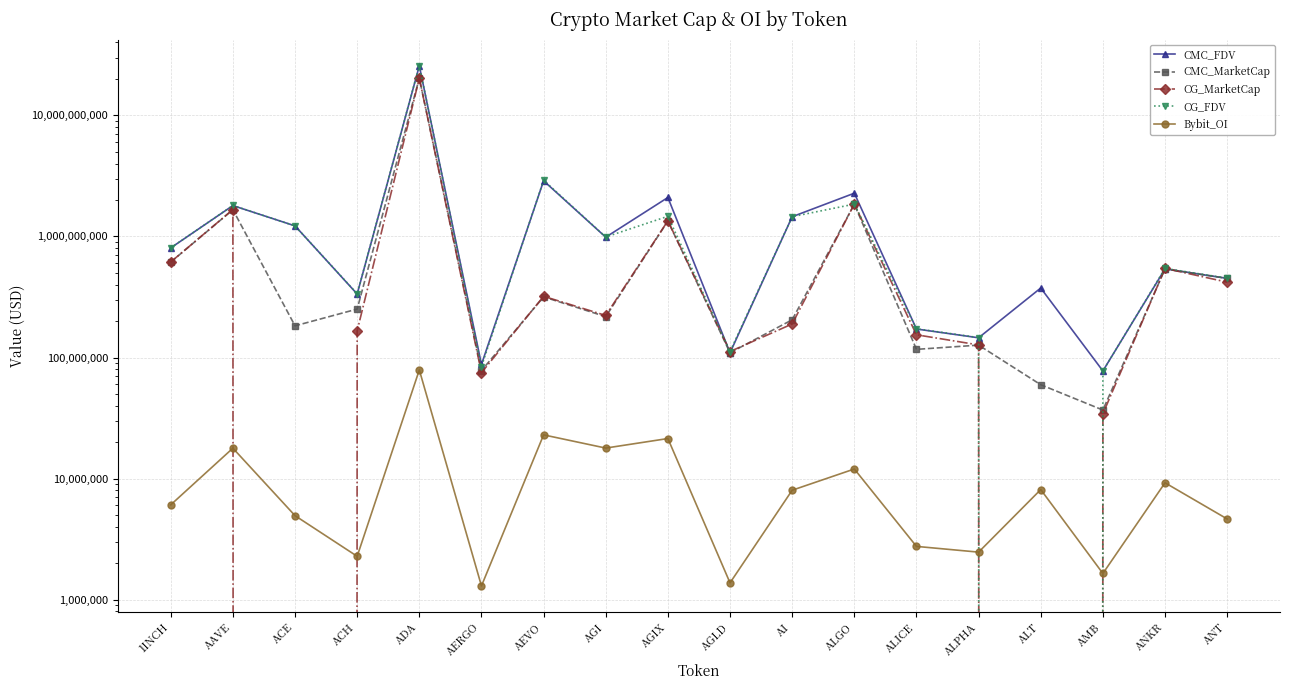

Reading right to left, list all the values displayed in this chart.

CMC_FDV: ANT=450390844.7	ANKR=539433928.5	AMB=77499132.7	ALT=374936319.6	ALPHA=145524107.0	ALICE=171985751.4	ALGO=2275811262.2	AI=1454389861.2	AGLD=109488007.0	AGIX=2096993131.1	AGI=985732649.4	AEVO=2880734312.8	AERGO=87653445.4	ADA=25627804530.4	ACH=334551912.9	ACE=1222392129.2	AAVE=1798337490.3	1INCH=803951515.1
CMC_MarketCap: ANT=450390844.7	ANKR=539433928.5	AMB=36827820.4	ALT=59614872.2	ALPHA=126605973.1	ALICE=116801256.1	ALGO=1845633597.0	AI=204978071.1	AGLD=109488007.0	AGIX=1341510477.5	AGI=217575703.6	AEVO=316880774.4	AERGO=78011566.4	ADA=20272751301.0	ACH=251285210.0	ACE=182689580.5	AAVE=1663340059.5	1INCH=614097289.8
CG_MarketCap: ANT=419039042.0	ANKR=544600101.0	AMB=34264280.0	ALT=0.0	ALPHA=127049185.0	ALICE=154110464.0	ALGO=1848767062.0	AI=189300496.0	AGLD=112071221.0	AGIX=1347268181.0	AGI=222522305.0	AEVO=320301466.0	AERGO=74961441.0	ADA=20215341168.0	ACH=166190868.0	ACE=0.0	AAVE=1667406415.0	1INCH=614922314.0
CG_FDV: ANT=451900633.0	ANKR=544600101.0	AMB=77383106.0	ALT=0.0	ALPHA=146033547.0	ALICE=172834164.0	ALGO=1848767062.0	AI=1456157662.0	AGLD=112071221.0	AGIX=1466494059.0	AGI=989646776.0	AEVO=2911831509.0	AERGO=84226339.0	ADA=25789106903.0	ACH=336167584.0	ACE=1221527548.0	AAVE=1802733873.0	1INCH=805031603.0
Bybit_OI: ANT=4641975.0	ANKR=9235607.0	AMB=1646474.0	ALT=8118194.0	ALPHA=2470105.0	ALICE=2755077.0	ALGO=12004132.0	AI=8019275.0	AGLD=1377359.0	AGIX=21425015.0	AGI=17871240.0	AEVO=22971225.0	AERGO=1299043.0	ADA=78962774.0	ACH=2281965.0	ACE=4944097.0	AAVE=17834861.0	1INCH=6074567.0